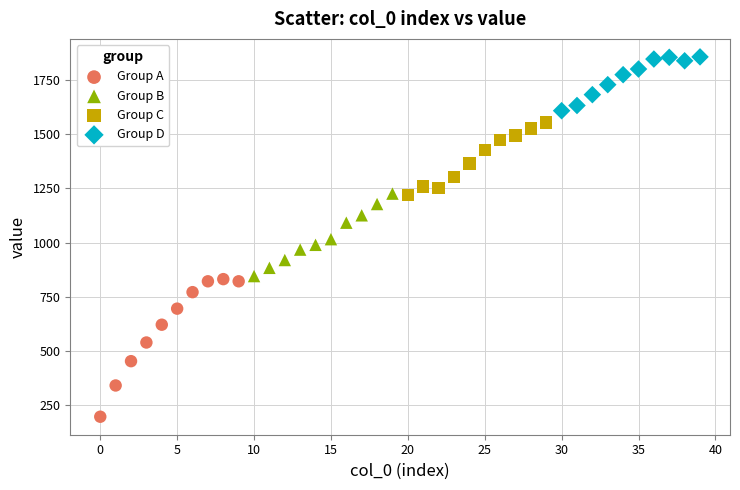

Which series contains the lowest Y value?

Group A